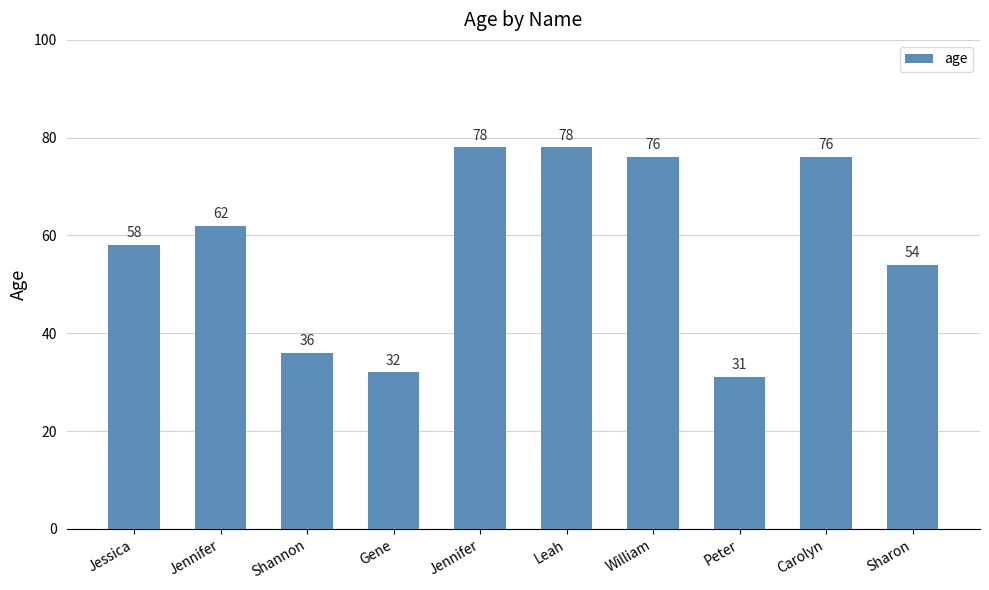

Does the chart contain any negative values?

No